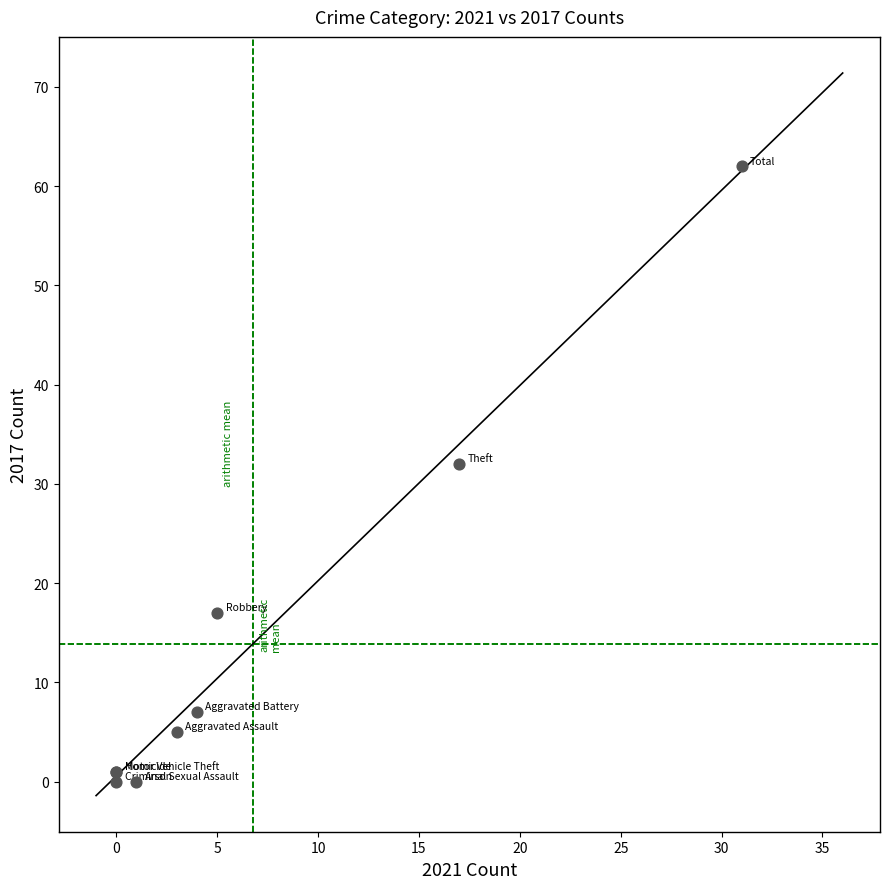

What Y value in the scatter plot is closest to 31?

32